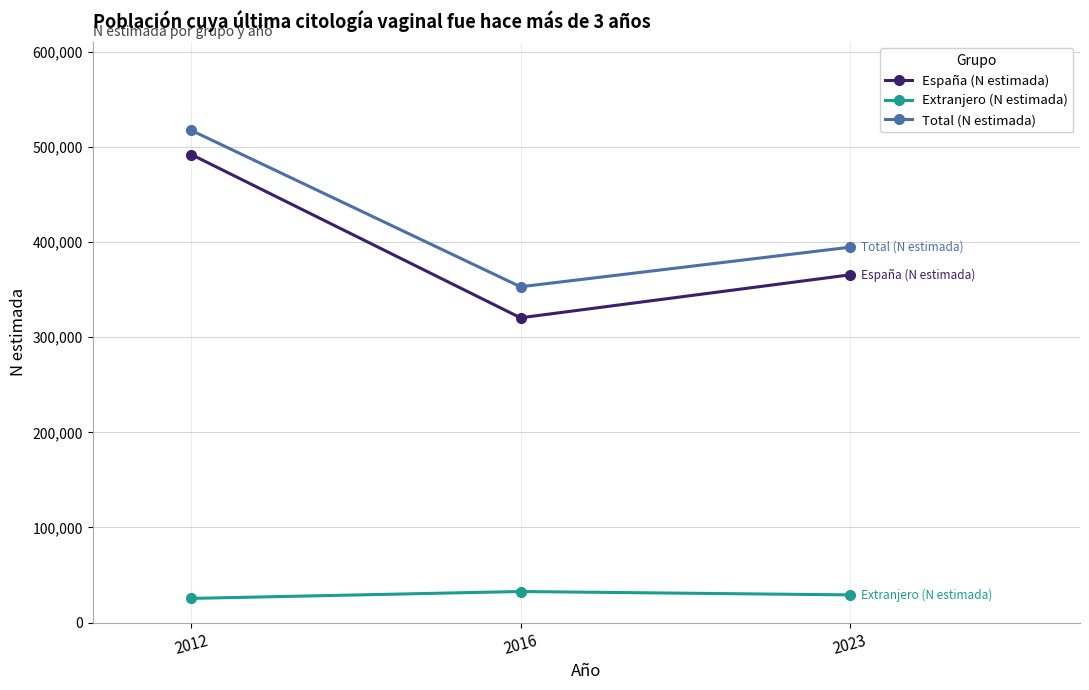

What is the total value across all series at 2016?

706077